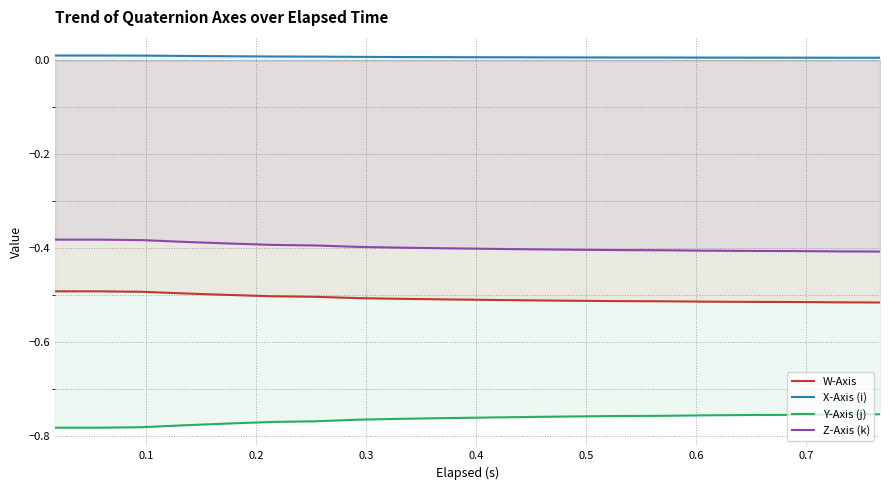

True or false: Y-Axis (j) and Z-Axis (k) intersect in this chart.

False